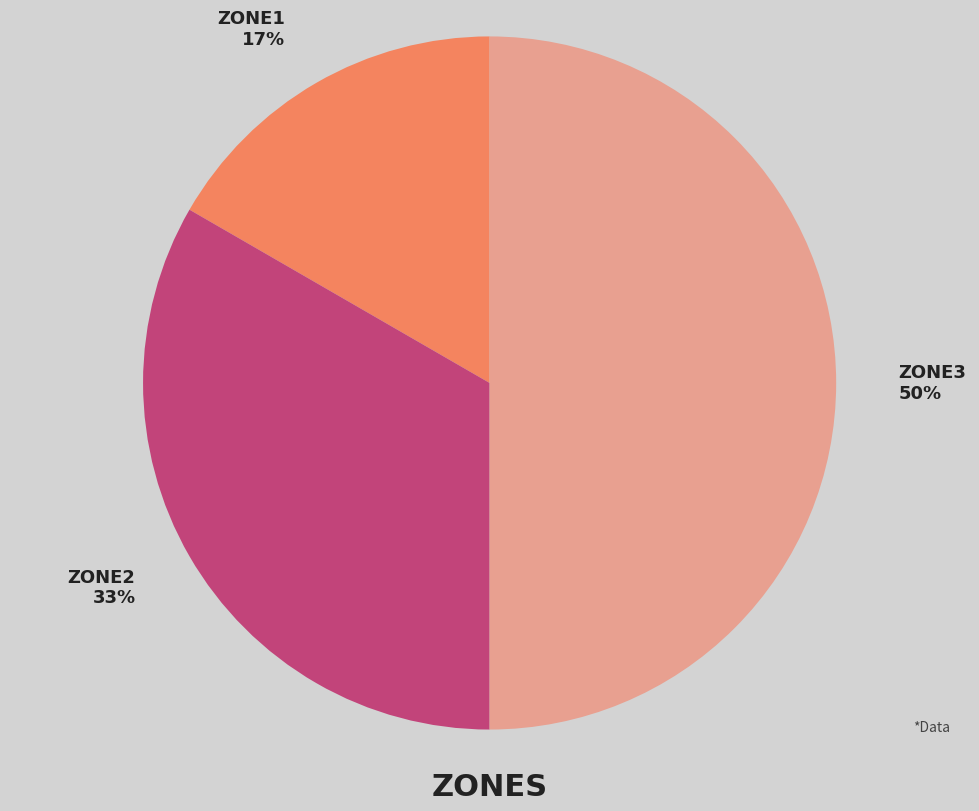

To the nearest percent, what is the average slice percentage?

33%